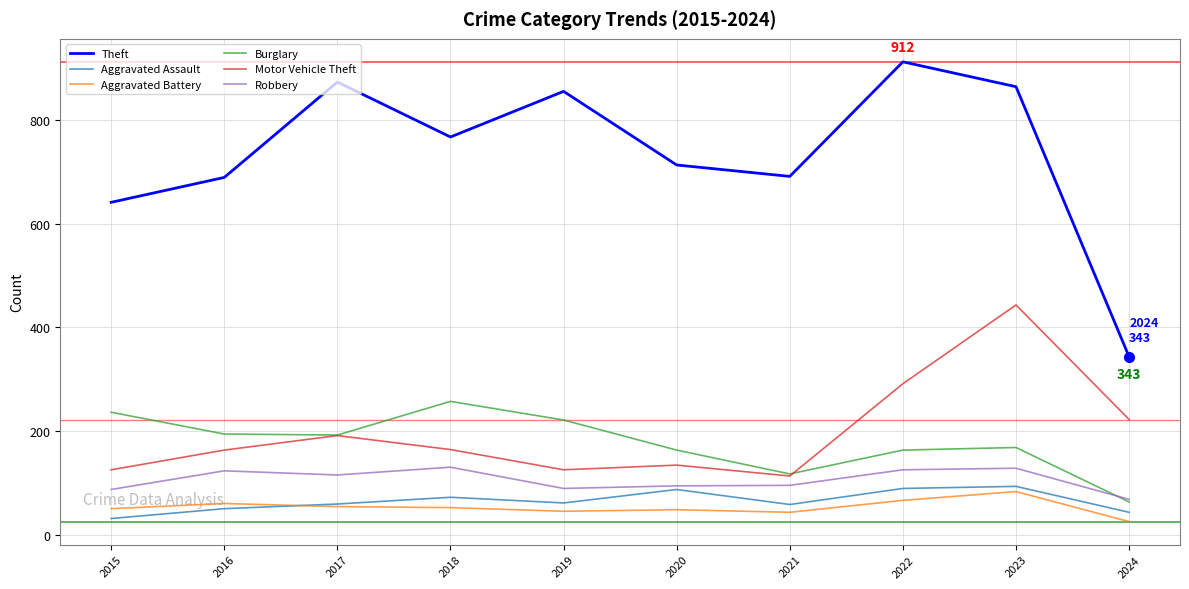

Is the value of Burglary at 2022 greater than the value of Aggravated Battery at 2019?

Yes